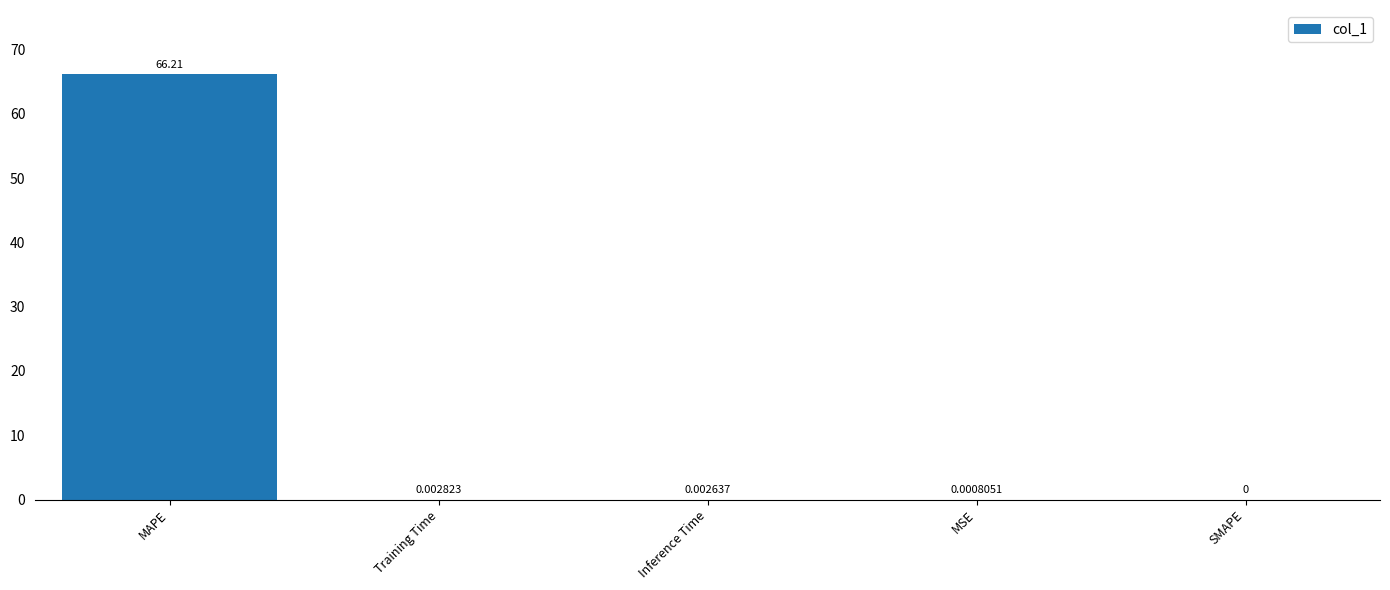

What is the change in value from MAPE to SMAPE?

-66.2